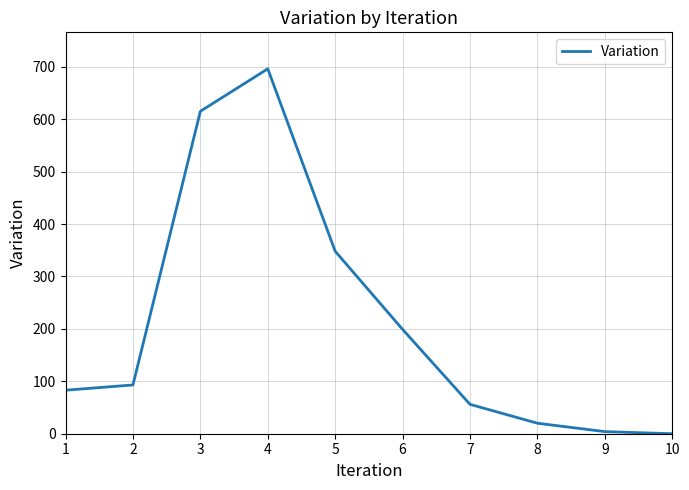

What is the average value?

211